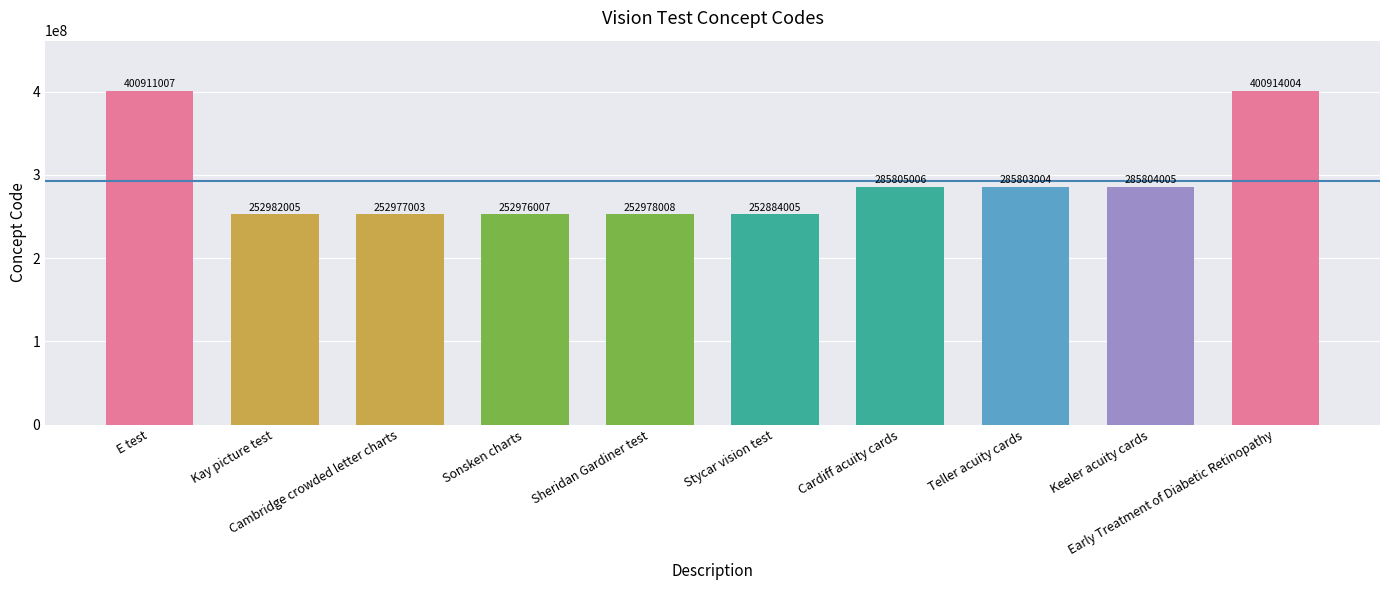

What is the label of the 1st bar from the right?

Early Treatment of Diabetic Retinopathy